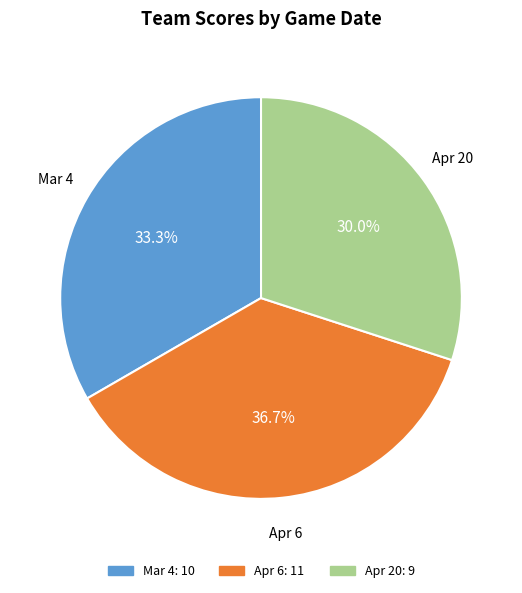

Does Apr 20 account for over 50% of the chart?

No